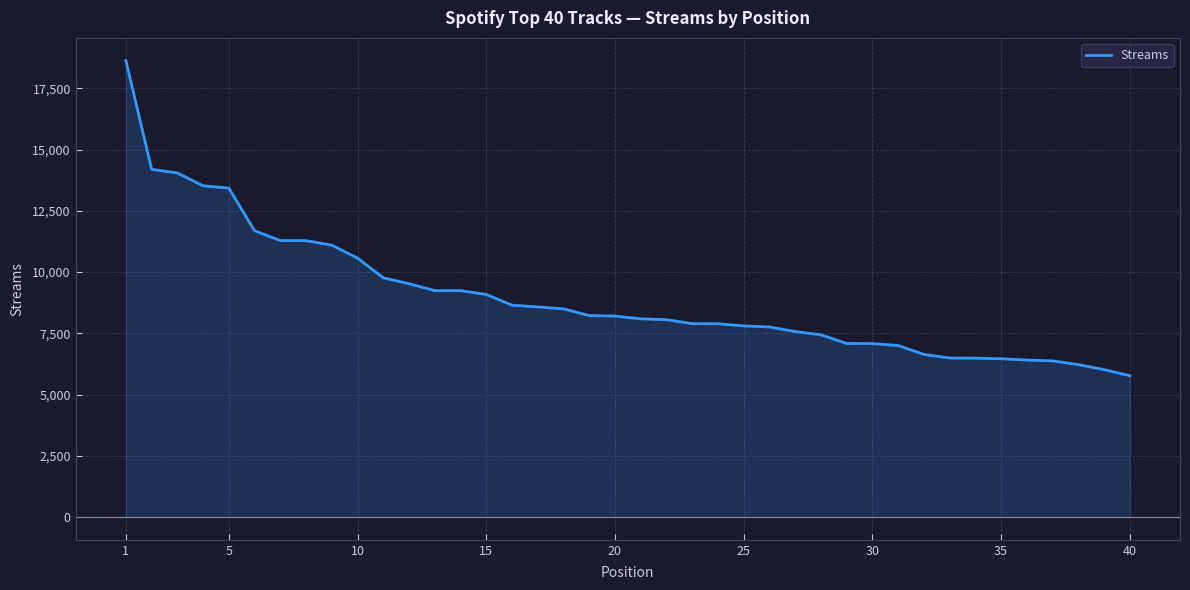

How many series are shown in this chart?

1